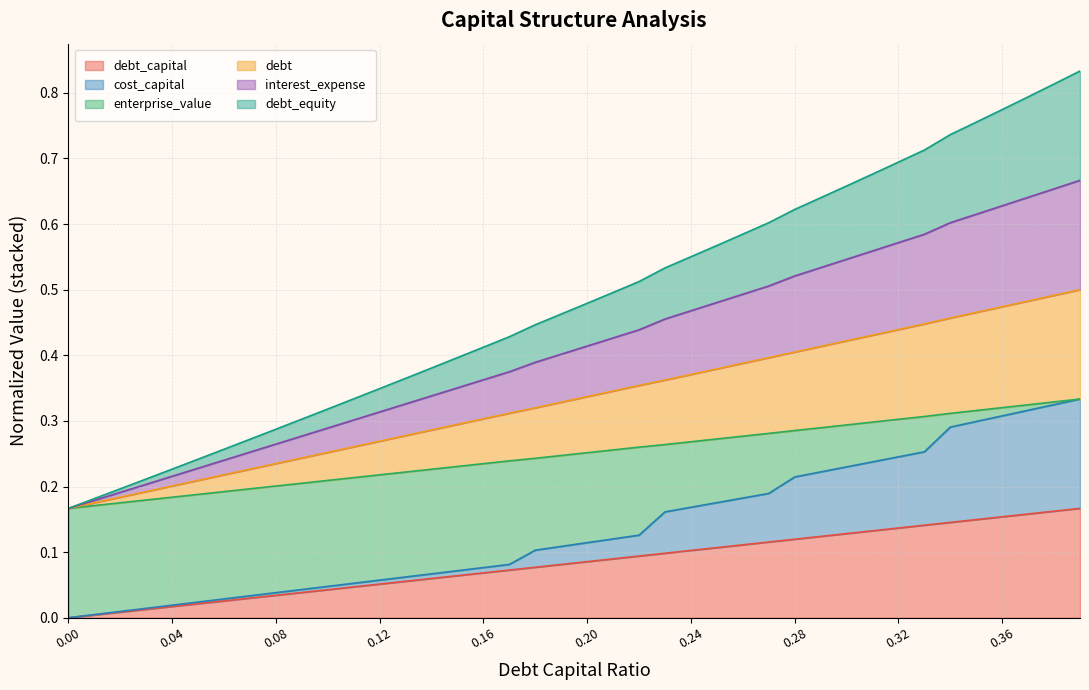

What is the difference between the second highest and minimum values in the debt_capital series?

0.2